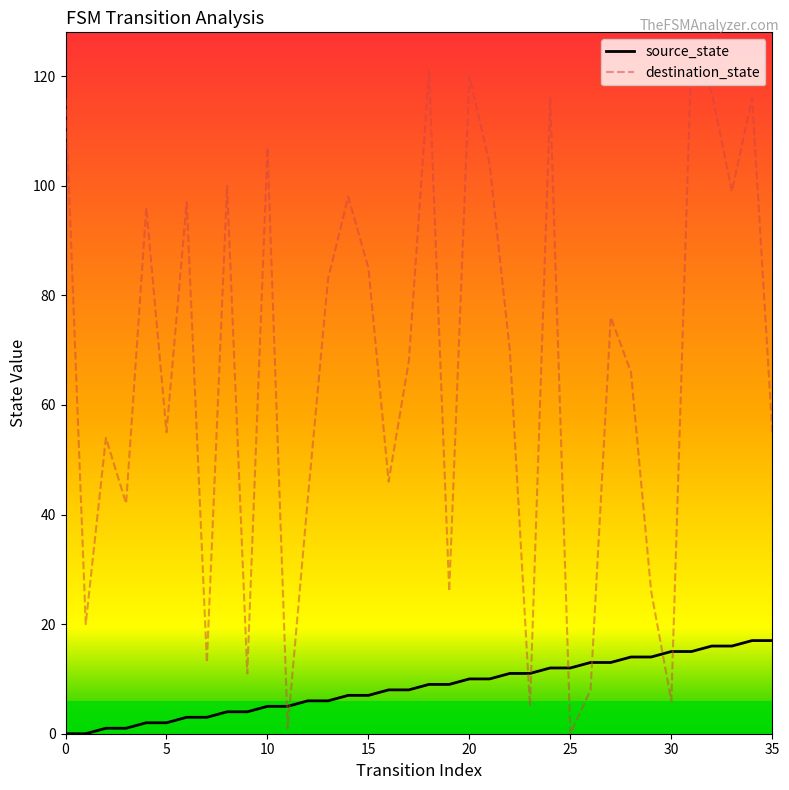

What are all the series names shown in the legend?

source_state, destination_state